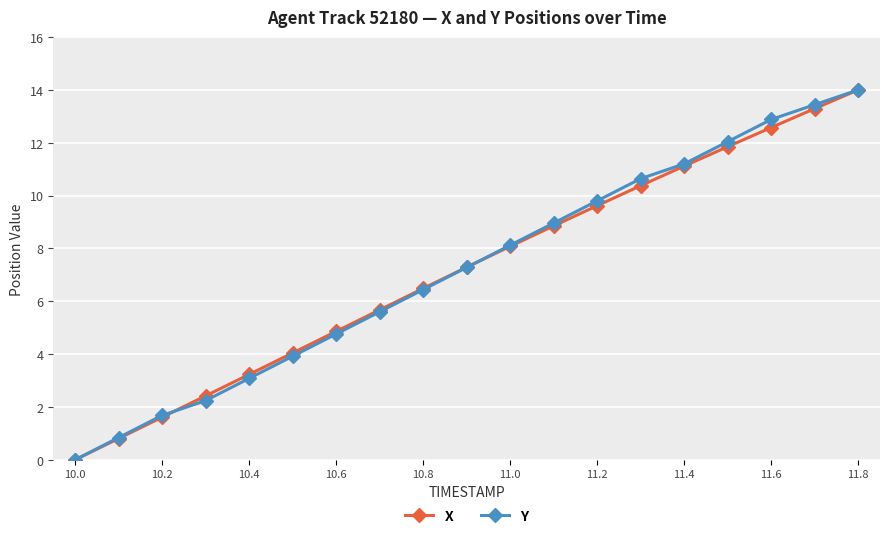

What are all the series names shown in the legend?

X, Y